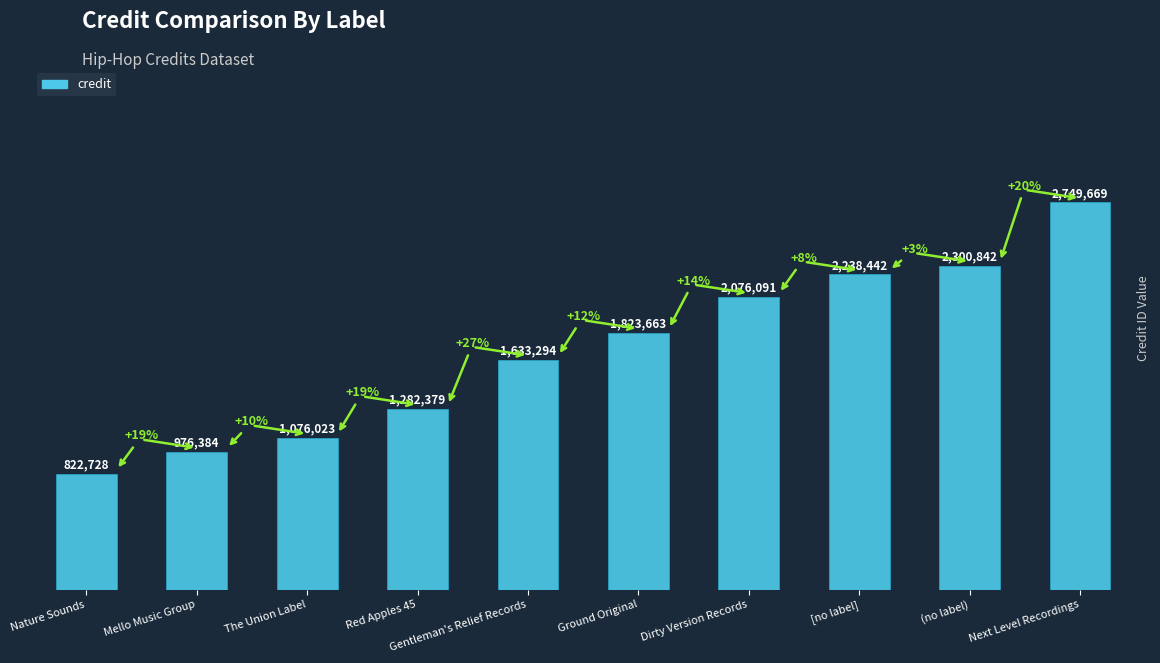

What is the label of the 2nd bar from the left?

Mello Music Group